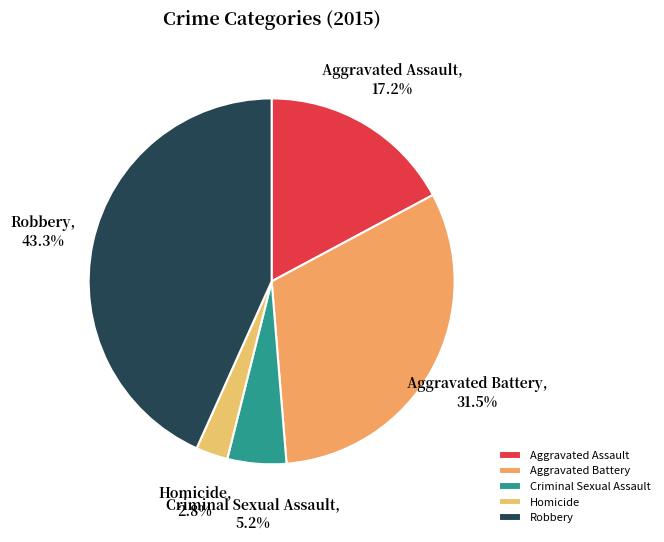

To the nearest percent, what percentage of the pie is Homicide?

3%